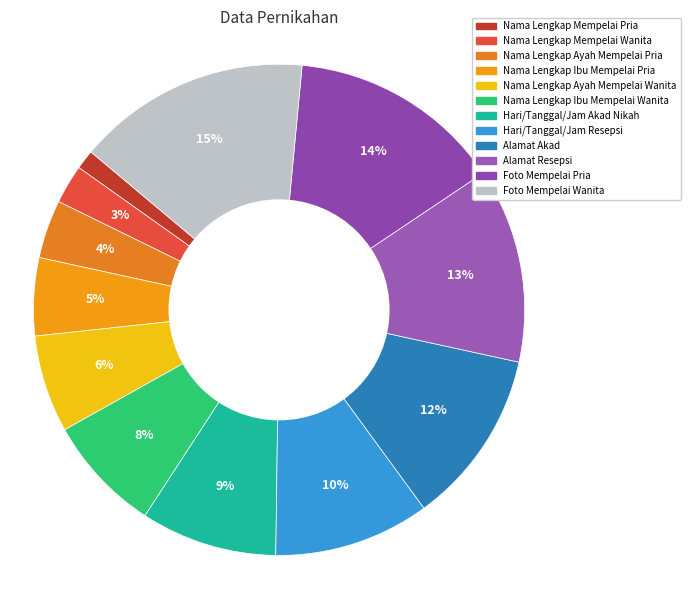

How many segments does this pie chart have?

12